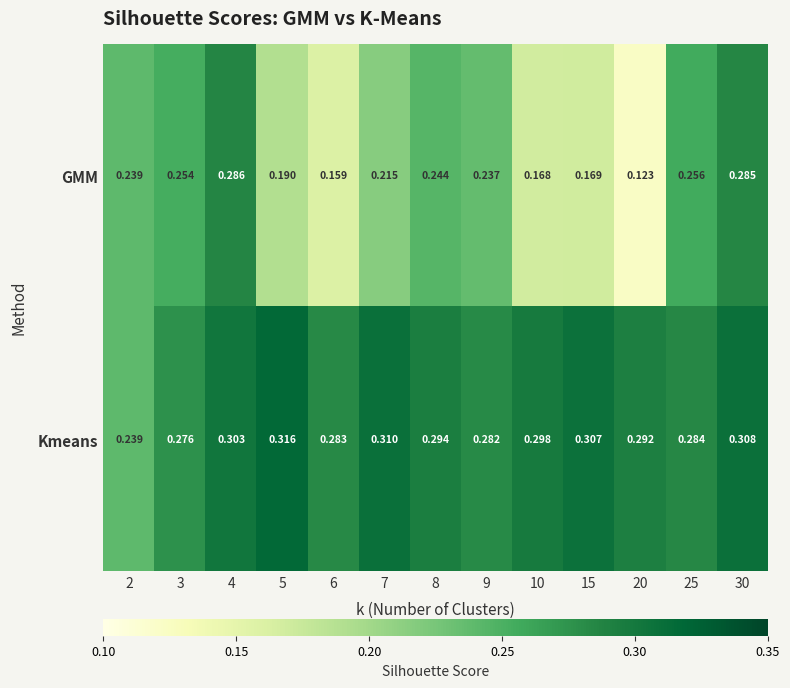

Which series has the largest range (max minus min)?

GMM